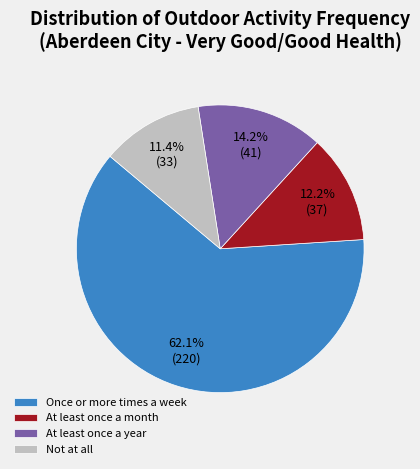

True or false: At least once a month accounts for 12% of the total.

True